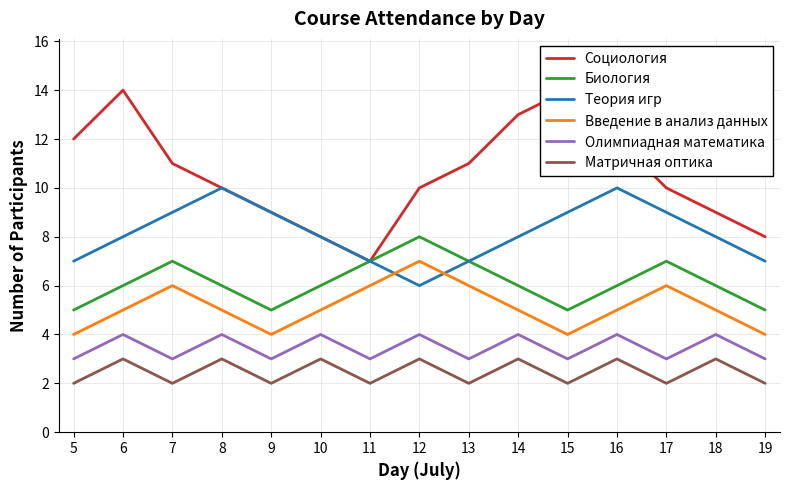

At which label is Матричная оптика closest to 2?

5